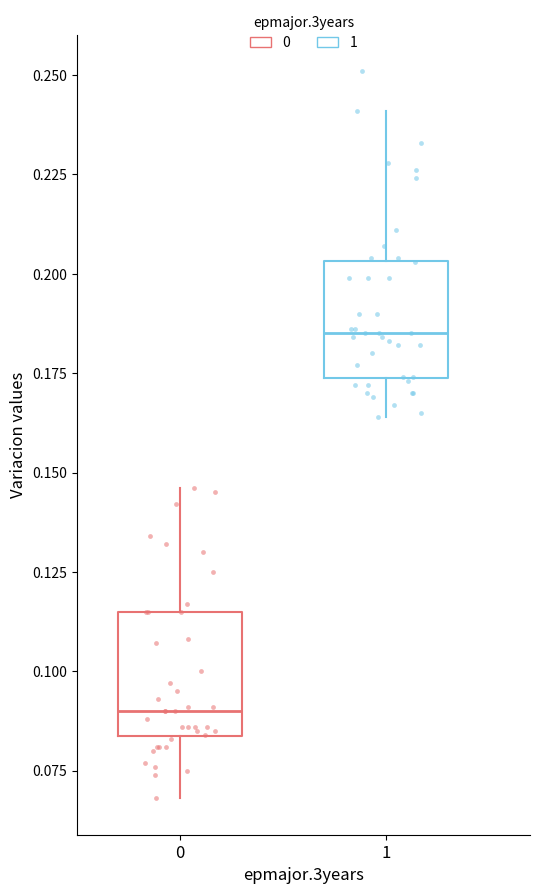

Which box's median line is the highest?

1